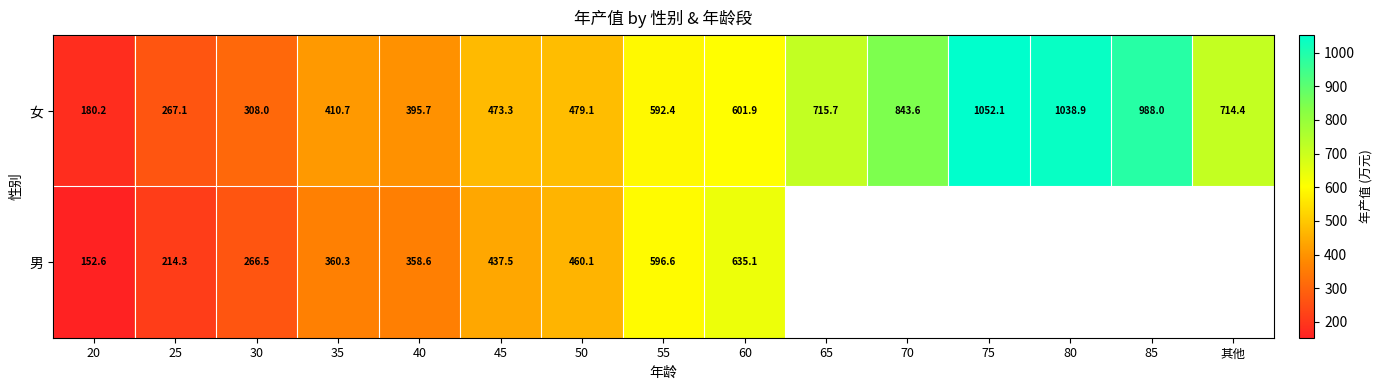

Read the 女 value at 40.

395.7